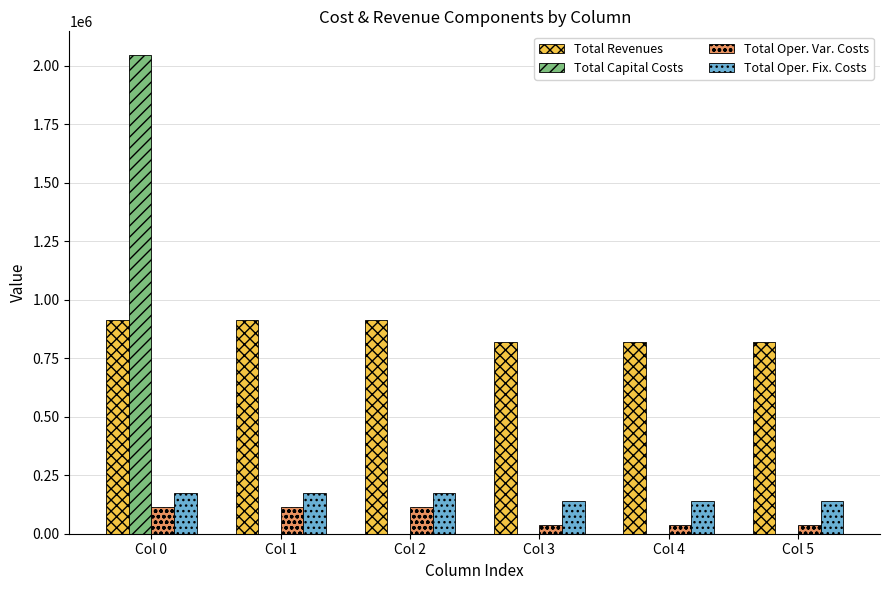

The value of Total Capital Costs at Col 5 is -1271739.4. True or false?

False